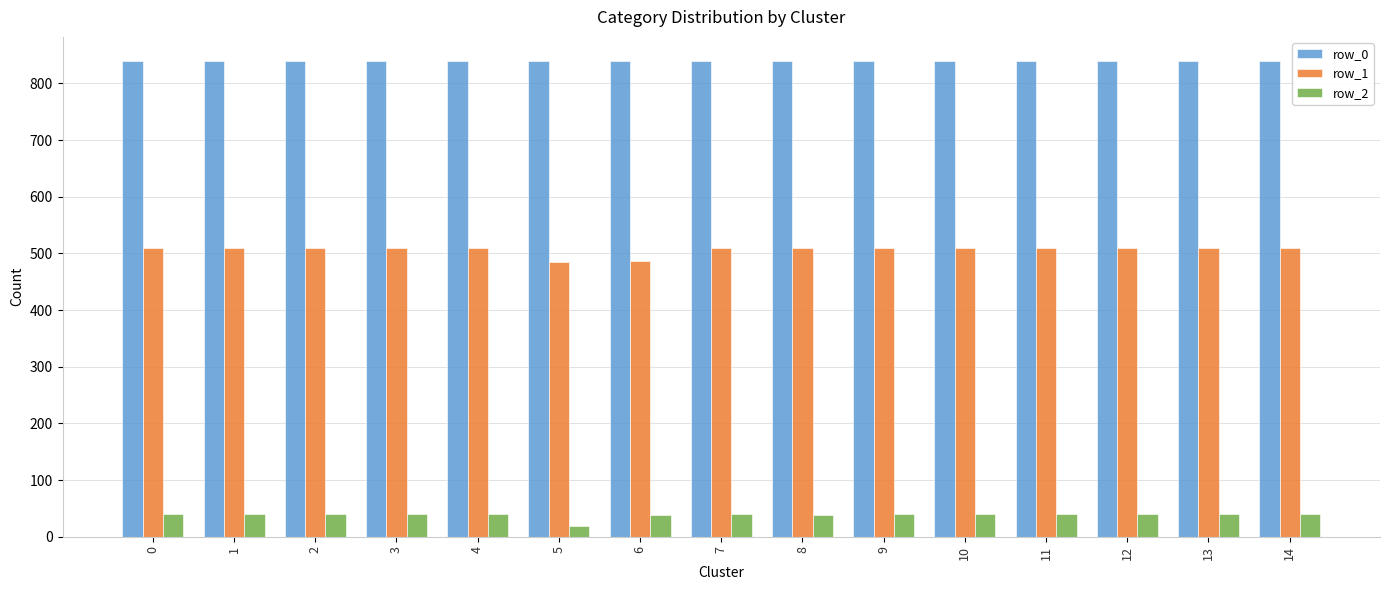

Are the bars horizontal?

No